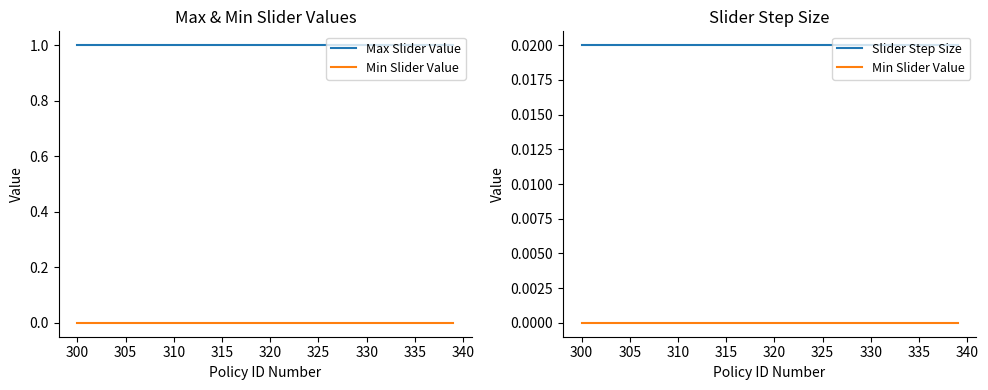

What are all the series names shown in the legend?

Max Slider Value, Min Slider Value, Slider Step Size